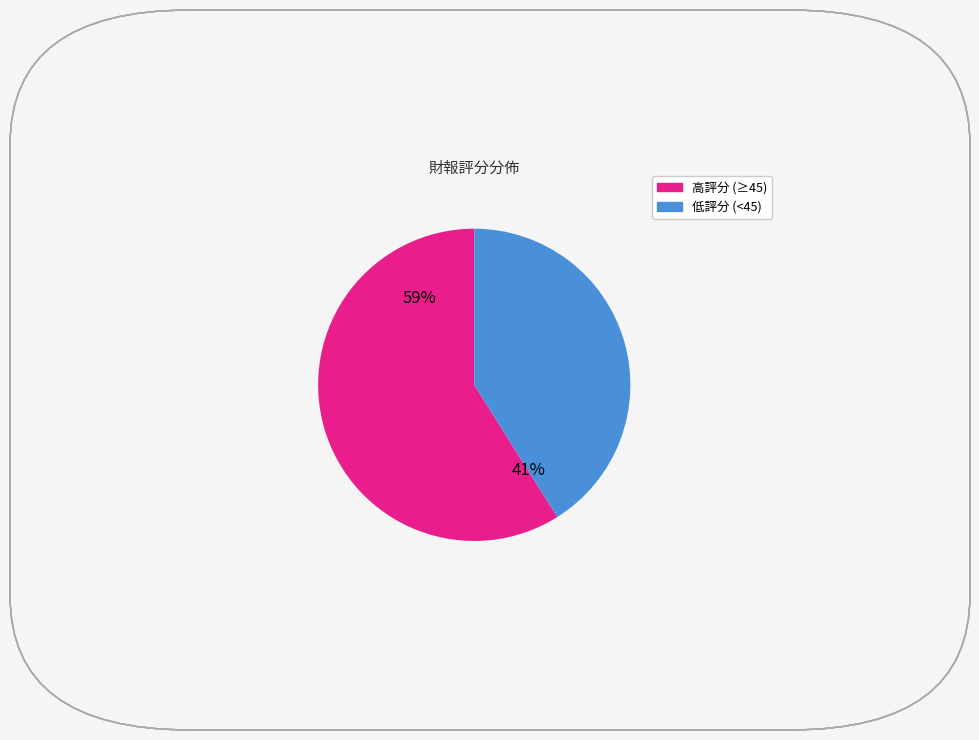

Is there any slice that represents more than half of the pie?

Yes